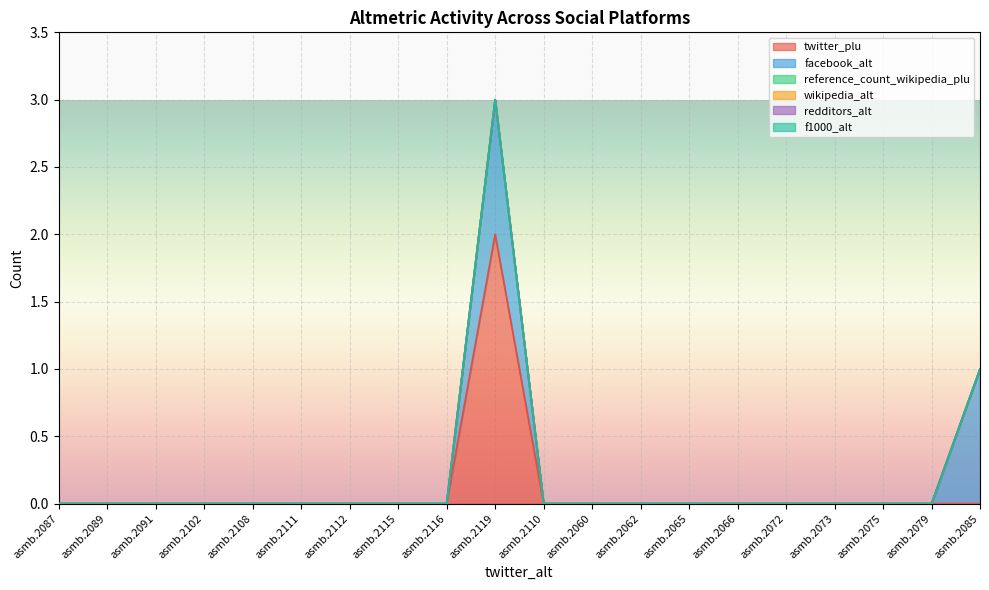

Rank the series at asmb.2072 from highest to lowest value.

twitter_plu, facebook_alt, reference_count_wikipedia_plu, wikipedia_alt, redditors_alt, f1000_alt